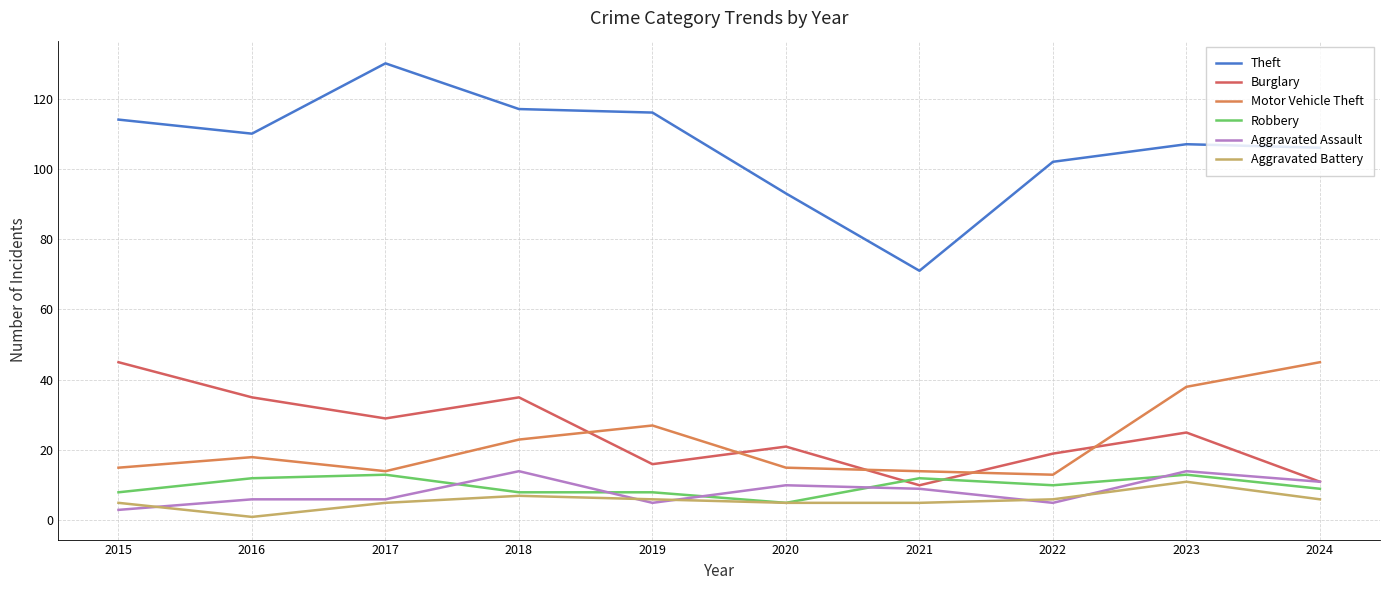

What is the highest value of the Burglary series?

45